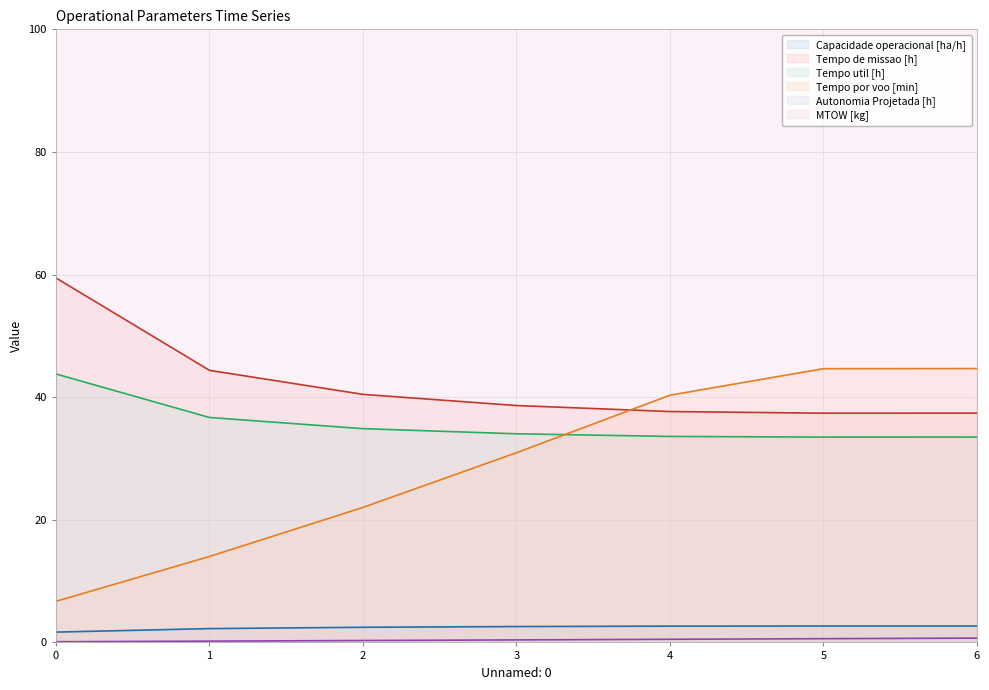

How many lines are shown in the chart?

6